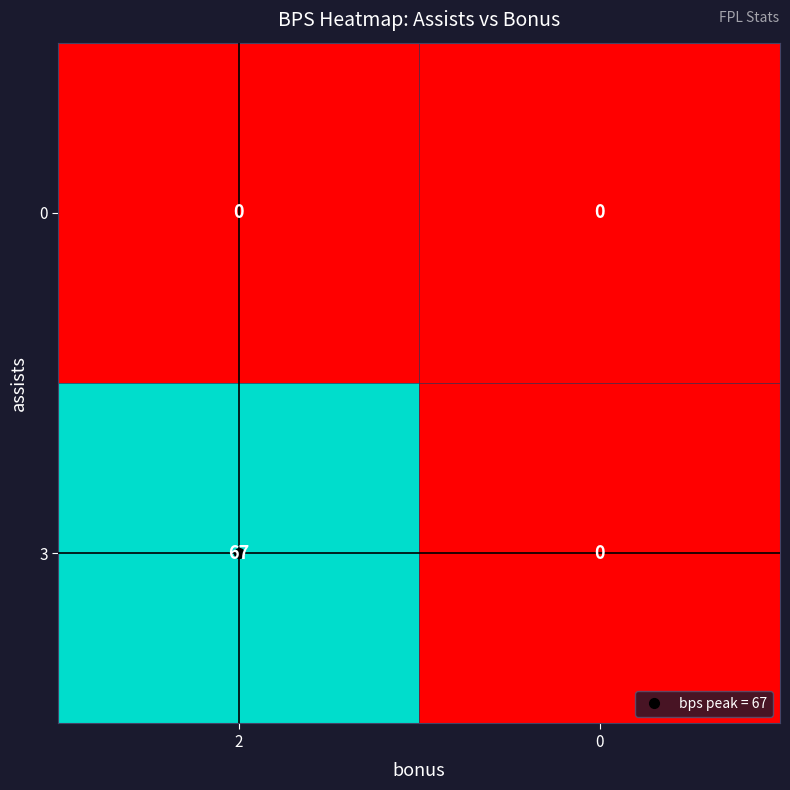

Rank the series by their average value, from highest to lowest.

3, 0